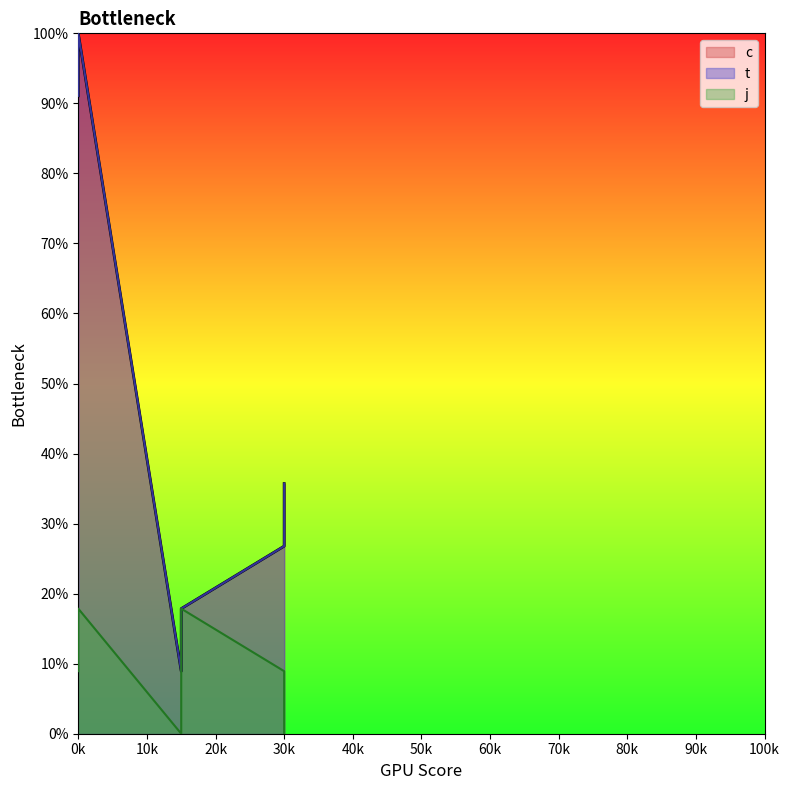

What is the difference between the t values at 0k and 30k?

64.3